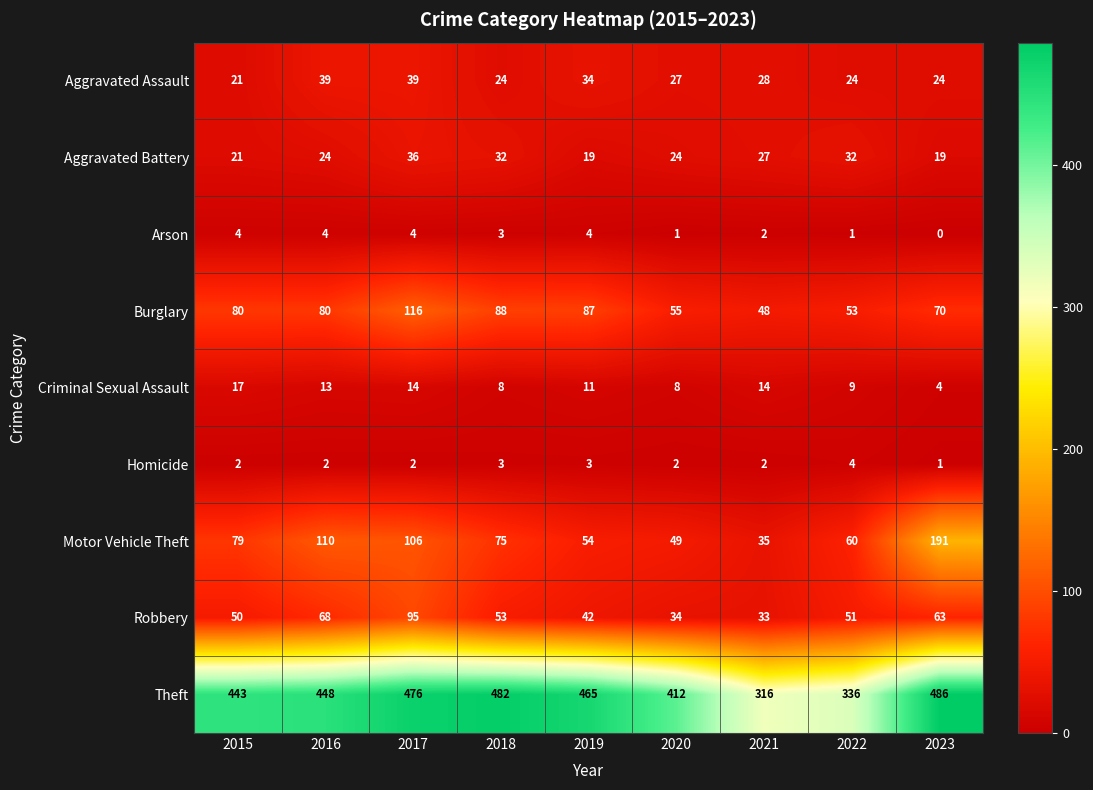

At which label is Motor Vehicle Theft closest to 113?

2016